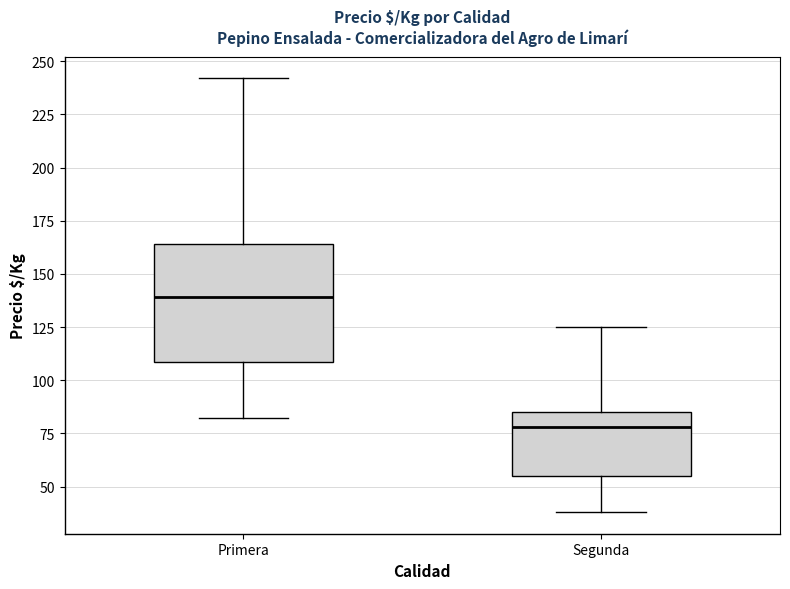

Reading left to right, transcribe this box plot: for each box, give where its median line is, the range the box spans, and where its two whiskers end, as read against the y-axis. The values are not printed on the chart, so give them approximately, as read against the axis.

Primera: median 140, box 110 to 165, whiskers 80 to 240
Segunda: median 80, box 55 to 85, whiskers 40 to 125